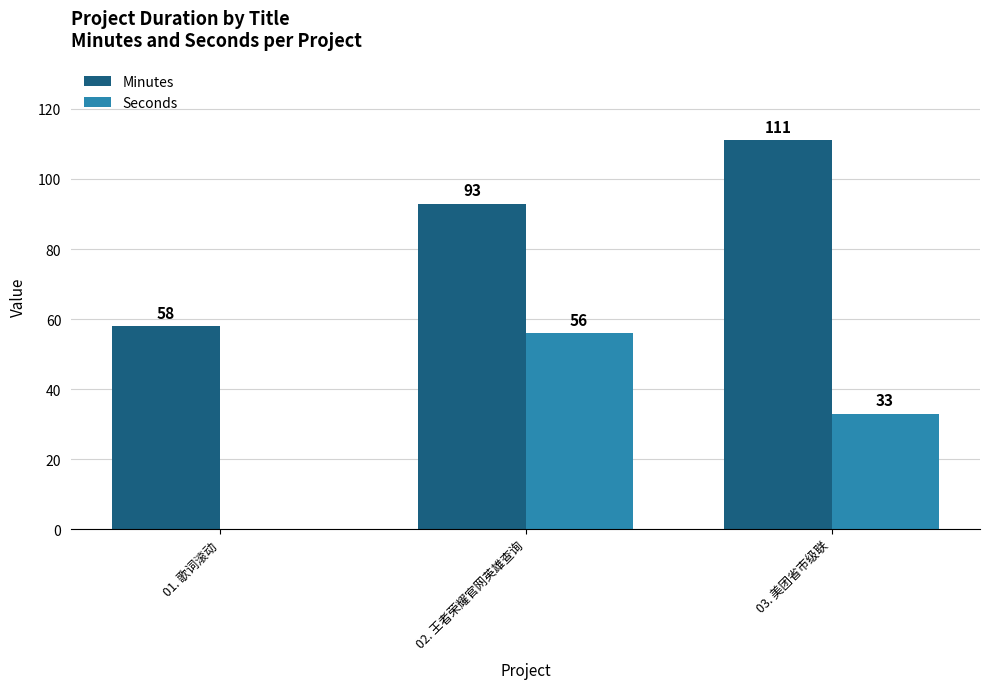

Is the value of Seconds at 02. 王者荣耀官网英雄查询 greater than the value of Minutes at 01. 歌词滚动?

No